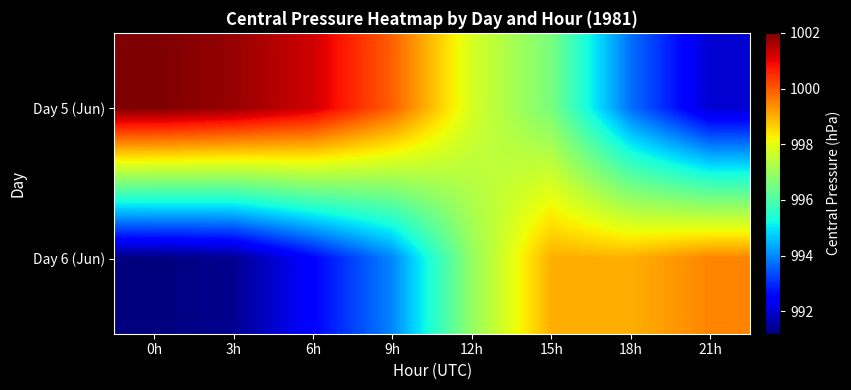

List the series in order of their overall mean, lowest first.

Day 6 (Jun), Day 5 (Jun)